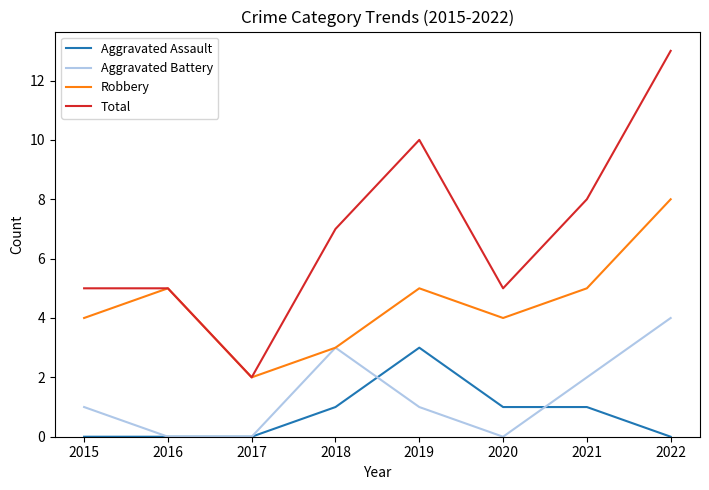

The value of Aggravated Assault at 2019 is 3. True or false?

True